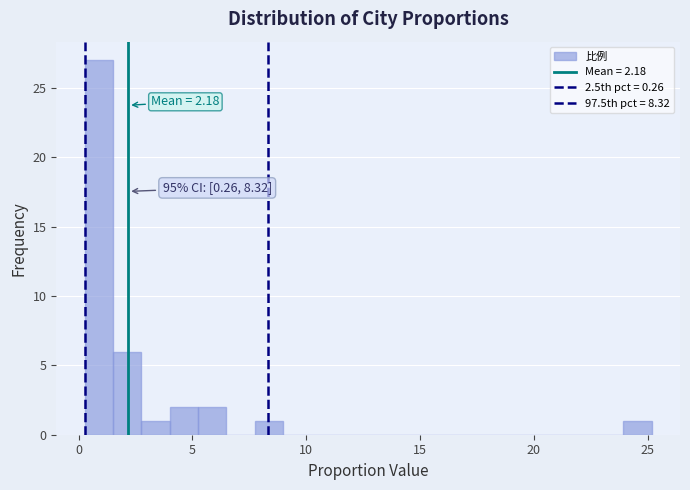

Read against the x-axis, roughly where is the centre of the tallest bar?

1.0